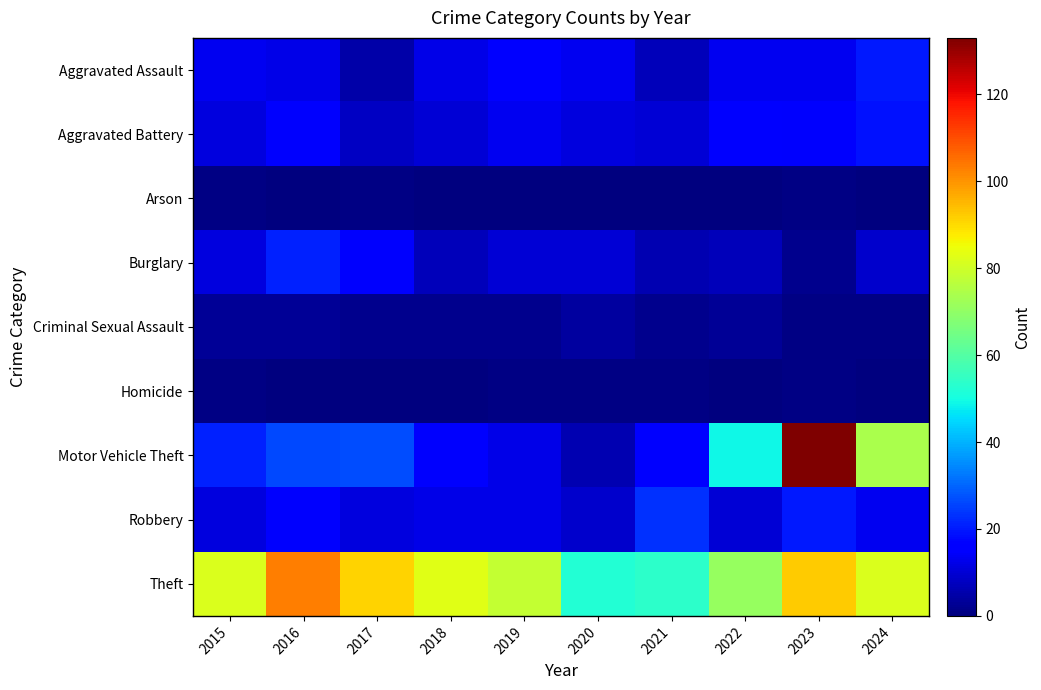

Rank the series by their maximum value, from lowest to highest.

Arson, Homicide, Criminal Sexual Assault, Aggravated Battery, Aggravated Assault, Burglary, Robbery, Theft, Motor Vehicle Theft